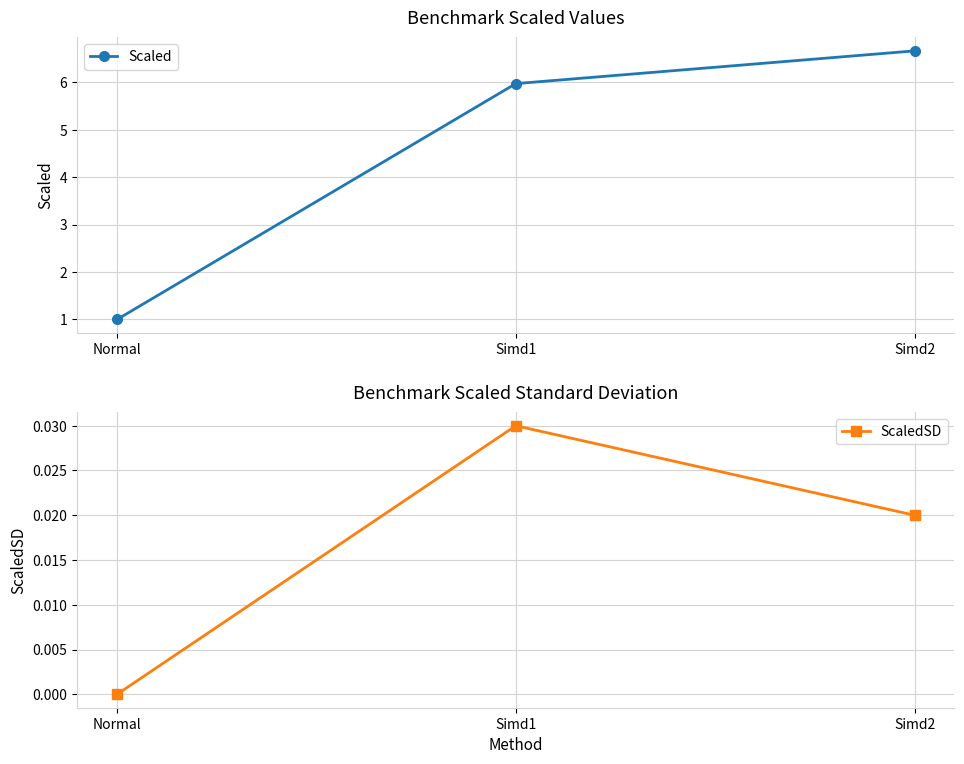

Count the number of data series in this chart.

2